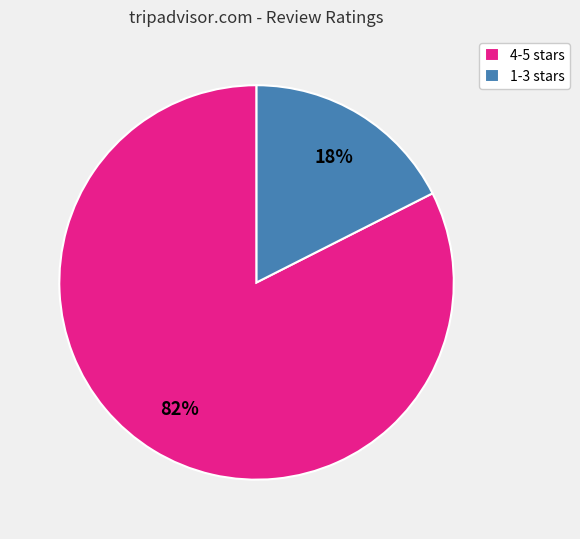

What percentage is the 4-5 stars slice, to the nearest percent?

82%